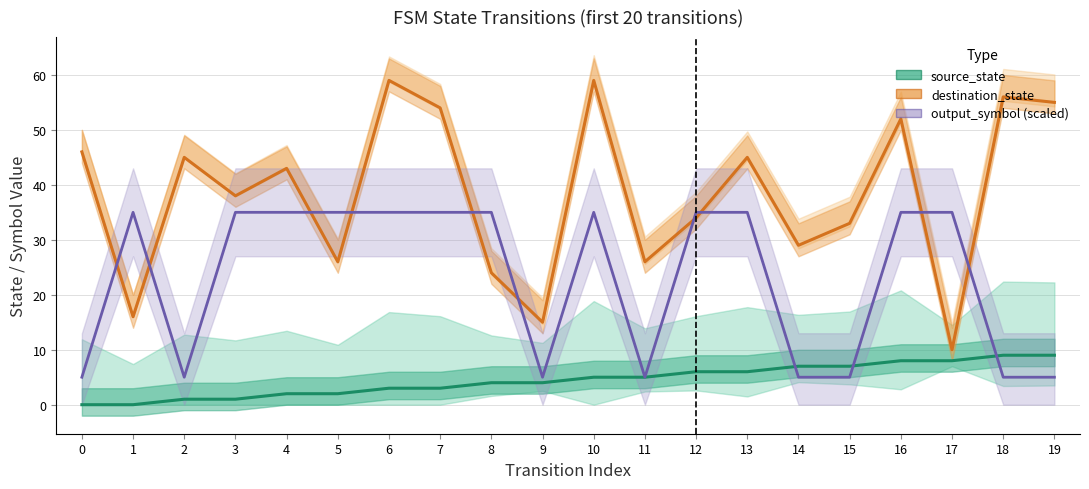

The output_symbol (scaled) series shows 51 at 3. True or false?

False